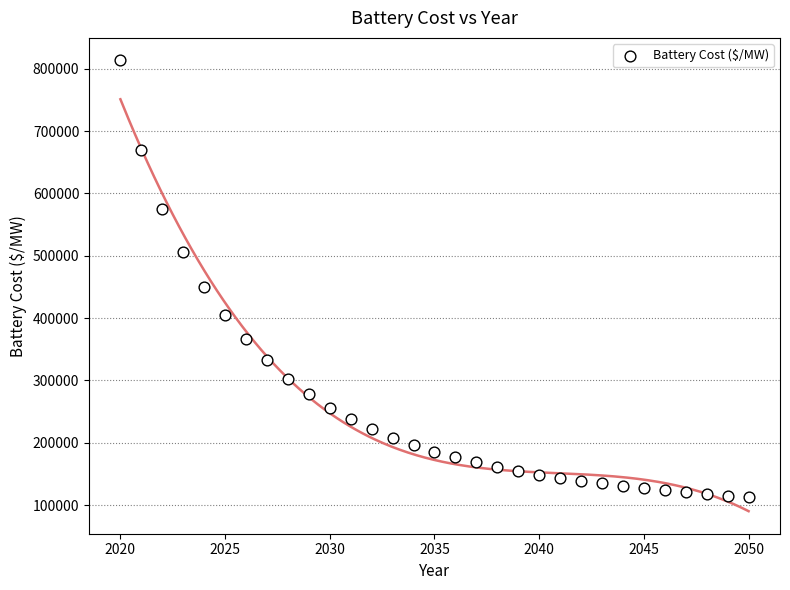

What is the range of X values (max minus min)?

30.0